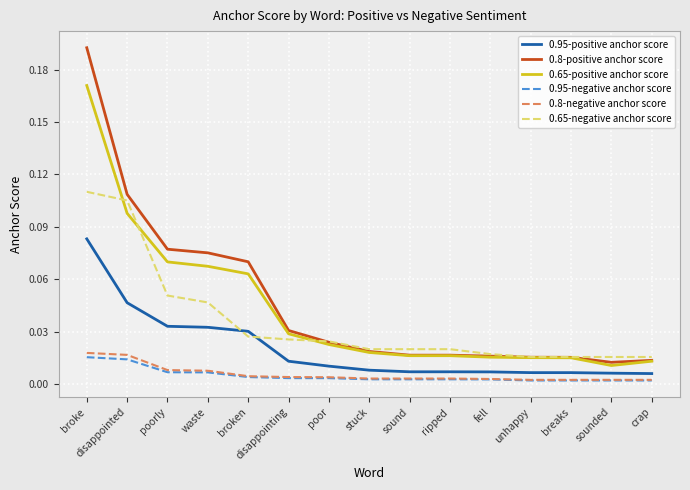

Is the value of 0.95-negative anchor score at crap greater than the value of 0.8-positive anchor score at crap?

No